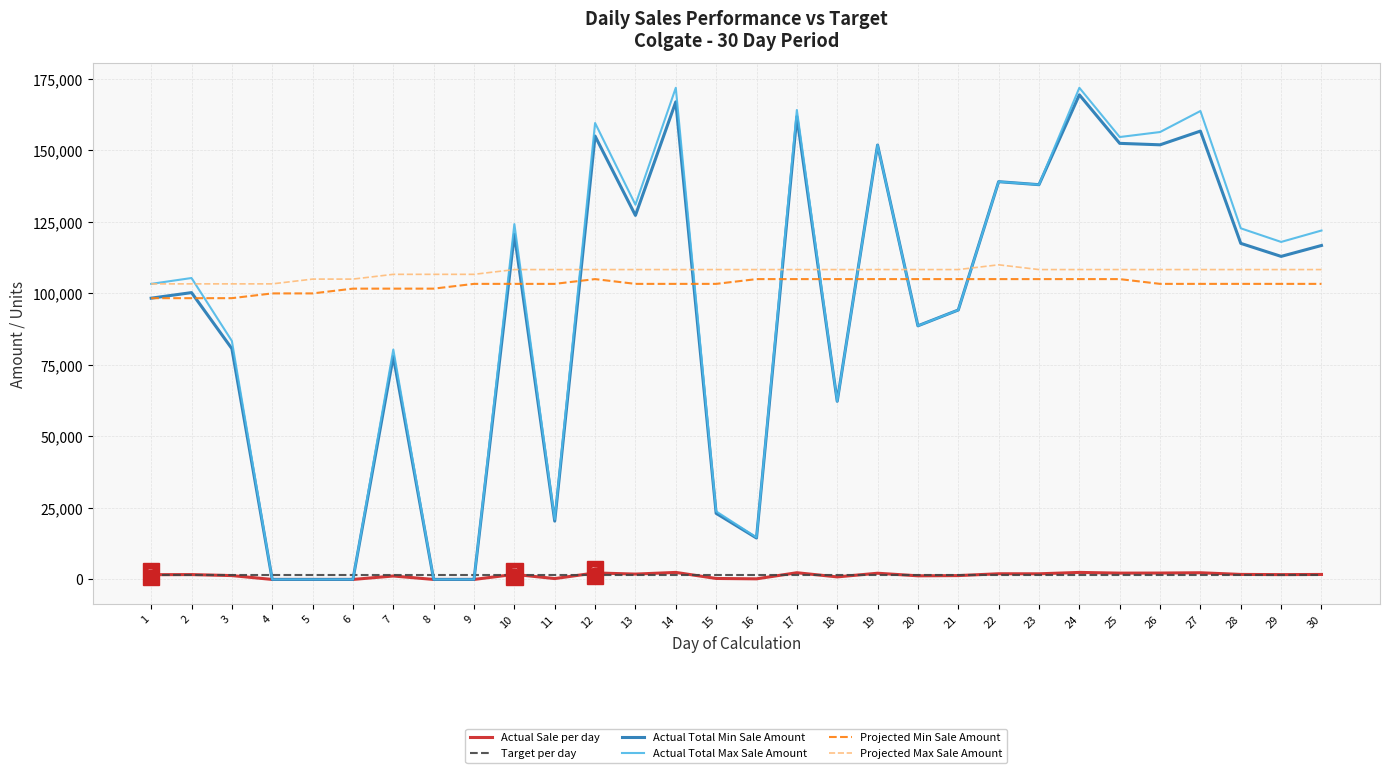

What is the total value across all series at 1?

406748